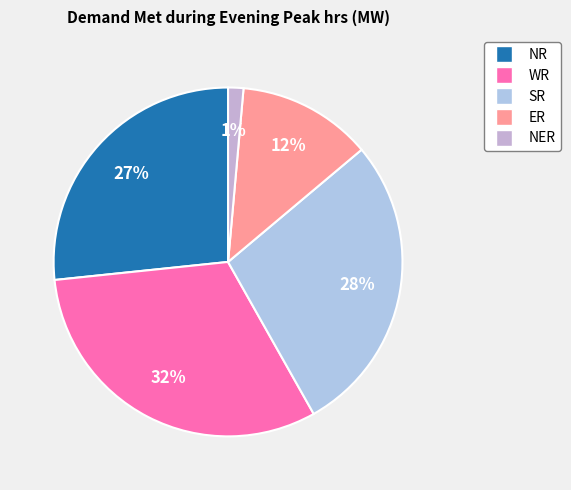

Is it true that SR is 28% of the pie?

True